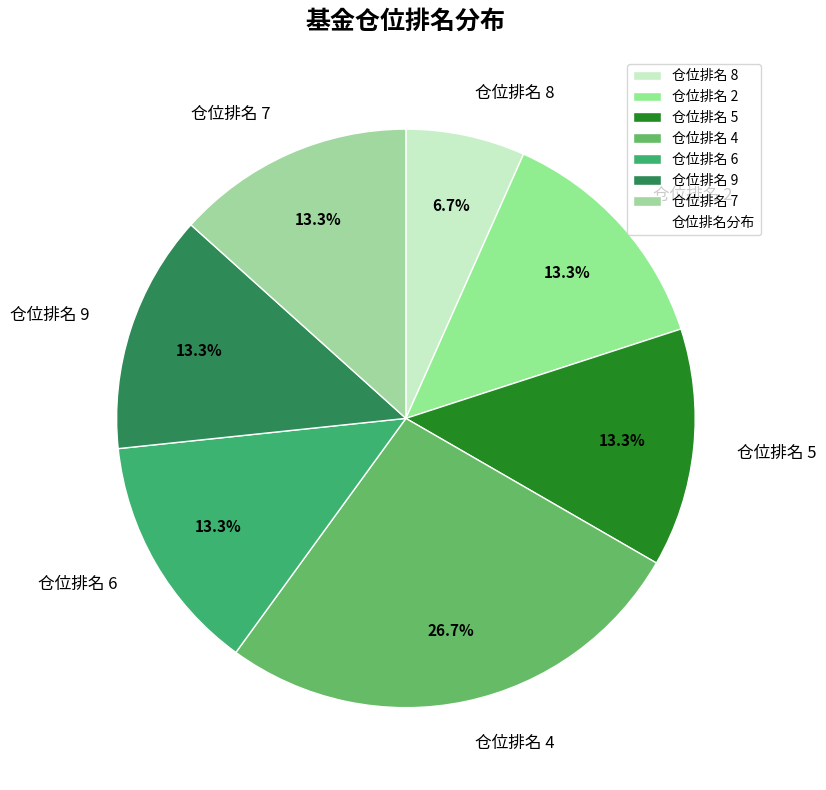

Which slice is the largest?

仓位排名 4